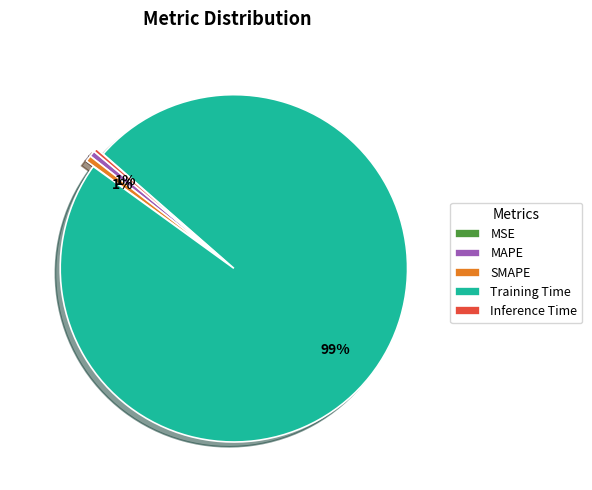

Combined, do MAPE and SMAPE account for over 50%?

No